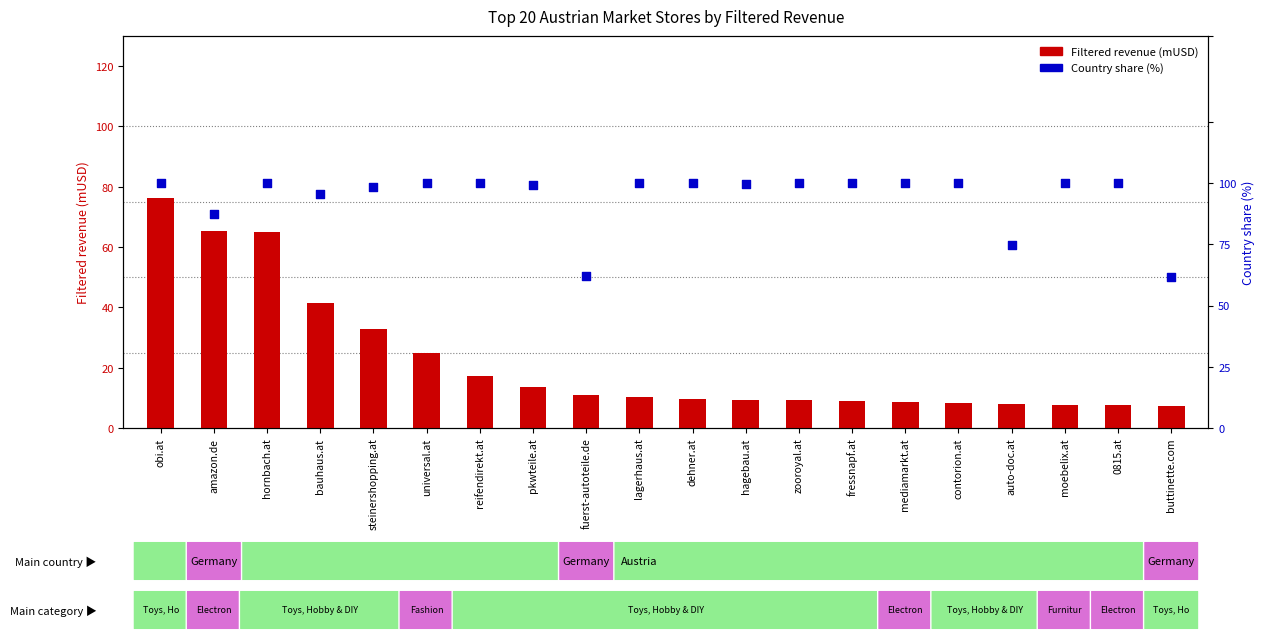

What is the total value across all series at pkwteile.at?

112.5